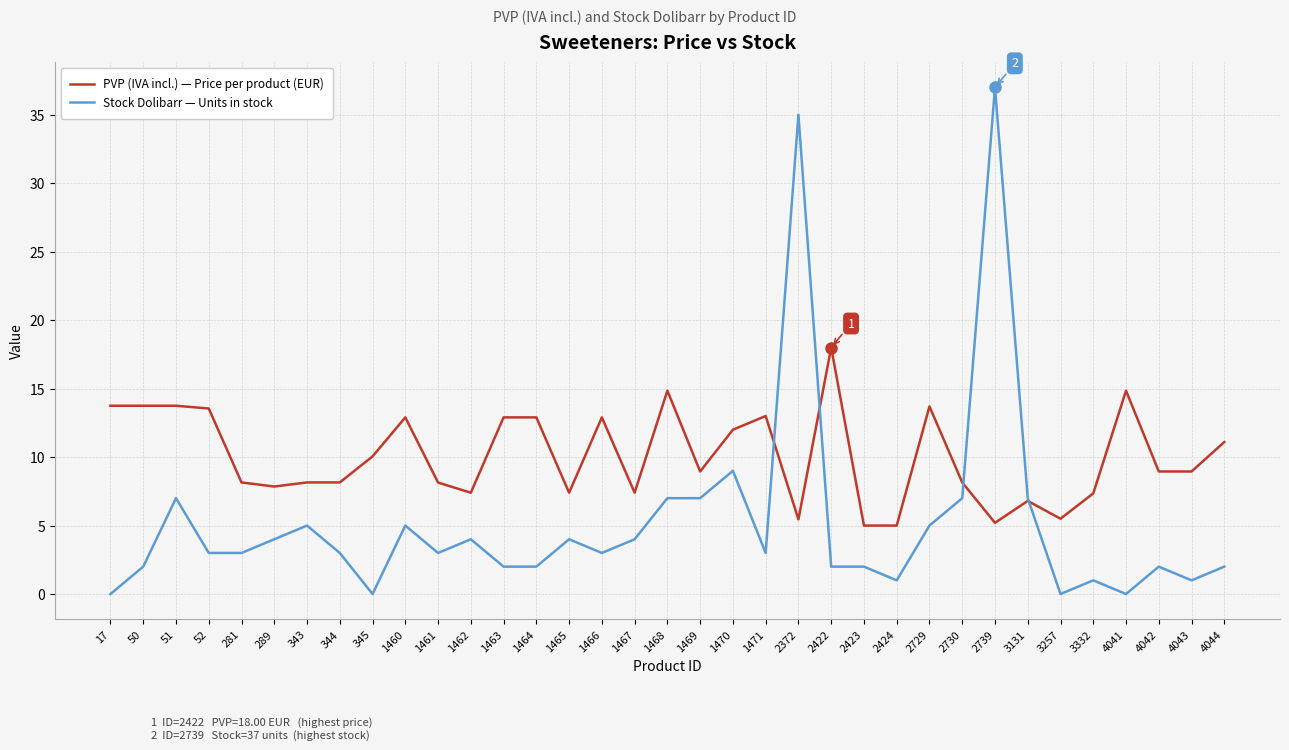

The value of PVP (IVA incl.) — Price per product (EUR) at 2730 is 8.2. True or false?

True